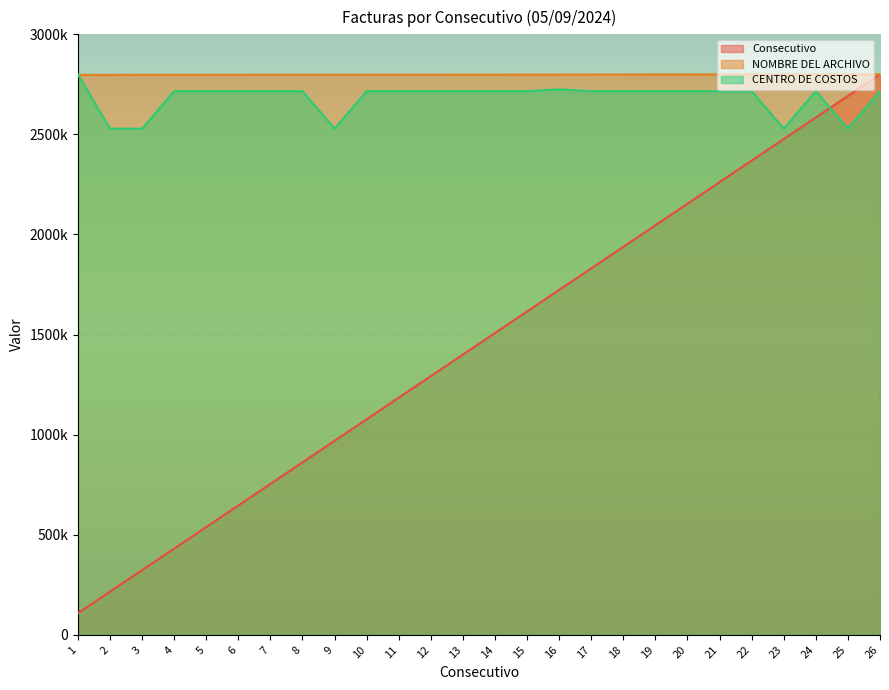

Which series has the largest total across all categories?

NOMBRE DEL ARCHIVO